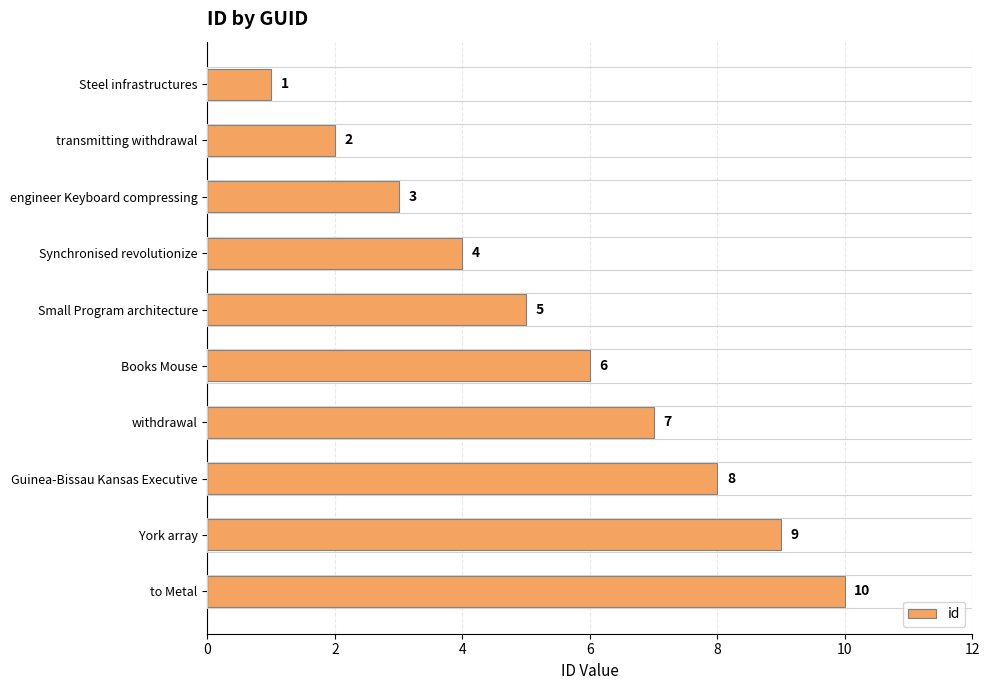

Rank the categories by value from lowest to highest.

Steel infrastructures, transmitting withdrawal, engineer Keyboard compressing, Synchronised revolutionize, Small Program architecture, Books Mouse, withdrawal, Guinea-Bissau Kansas Executive, York array, to Metal